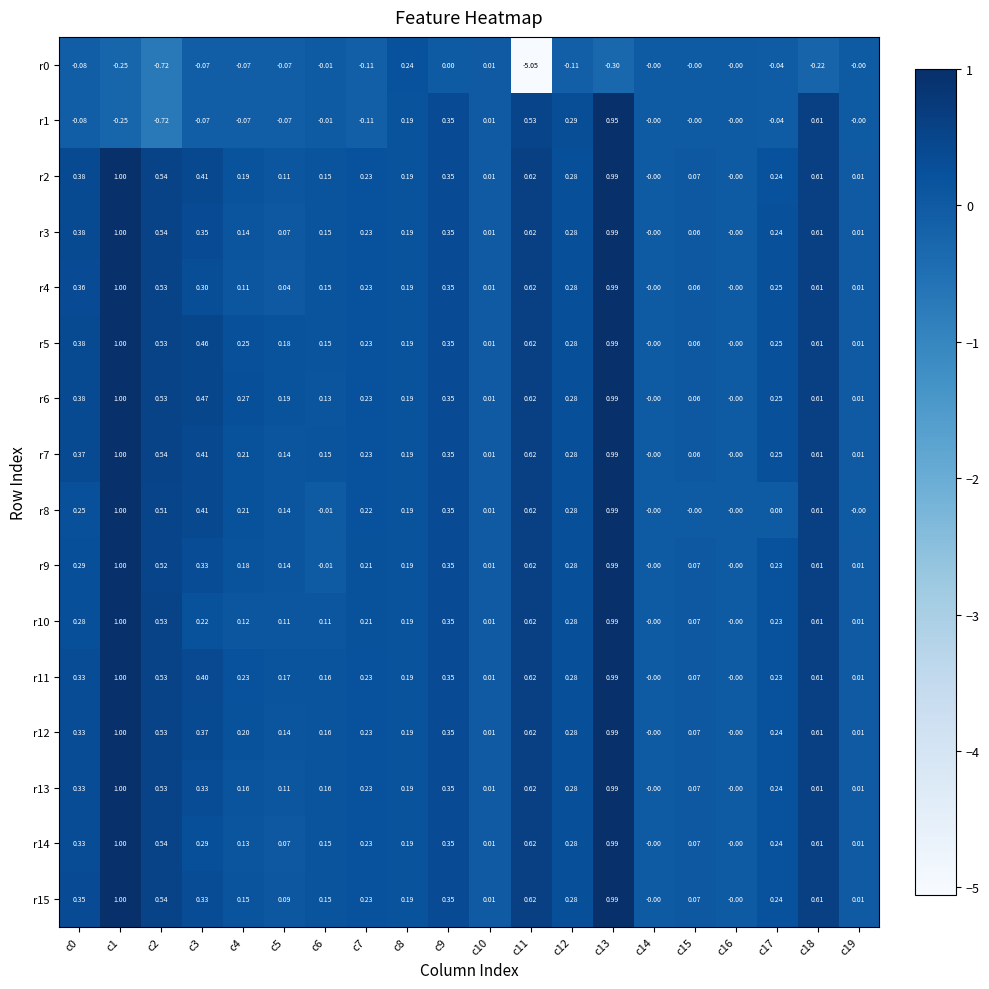

At which category is the sum across all series the highest?

c13